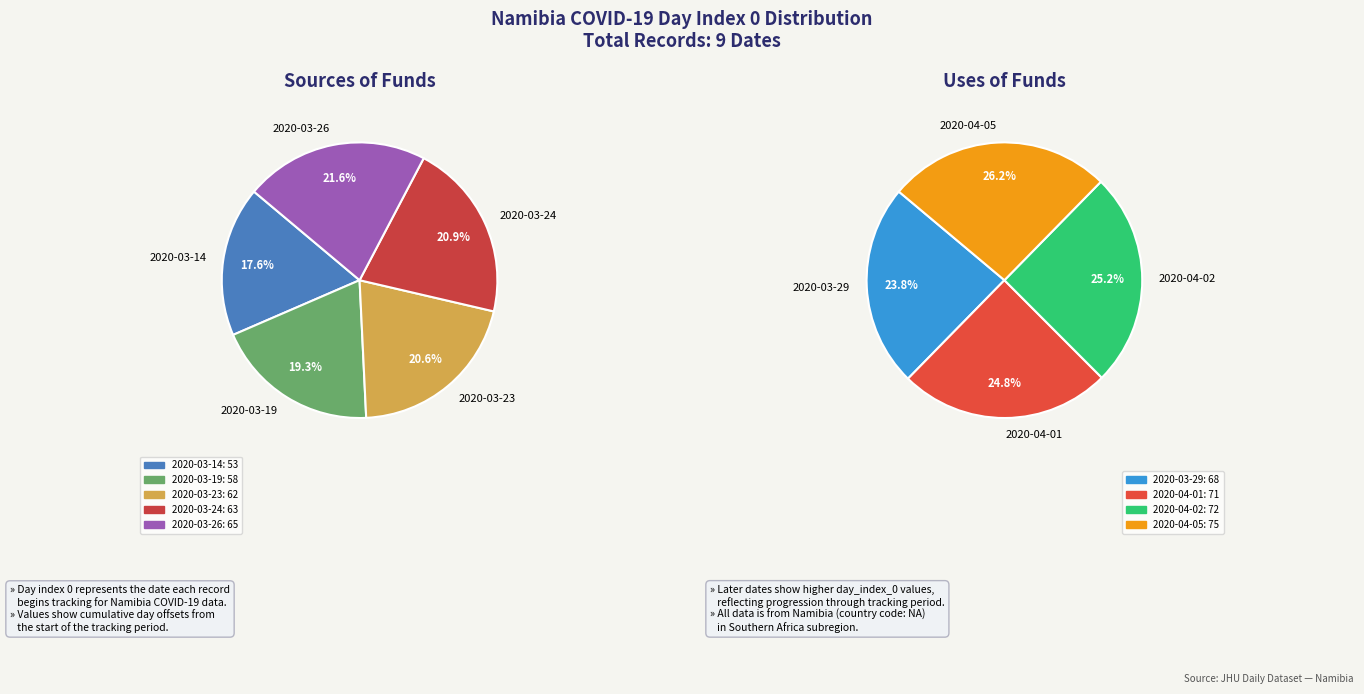

What is the ratio of the value at 2020-03-19 to the value at 2020-04-02?

0.8